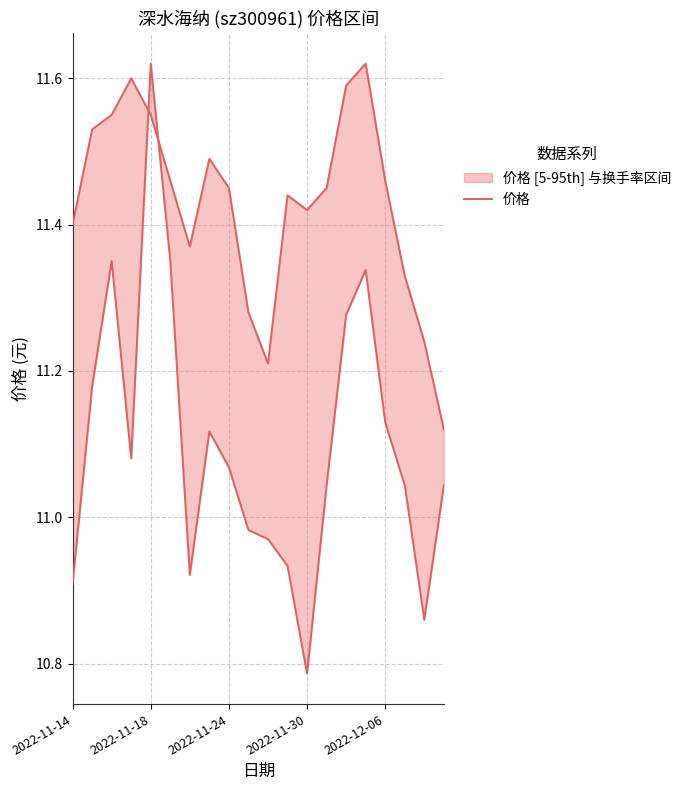

The chart shows a value of 11.4 at 2022-11-14. True or false?

True